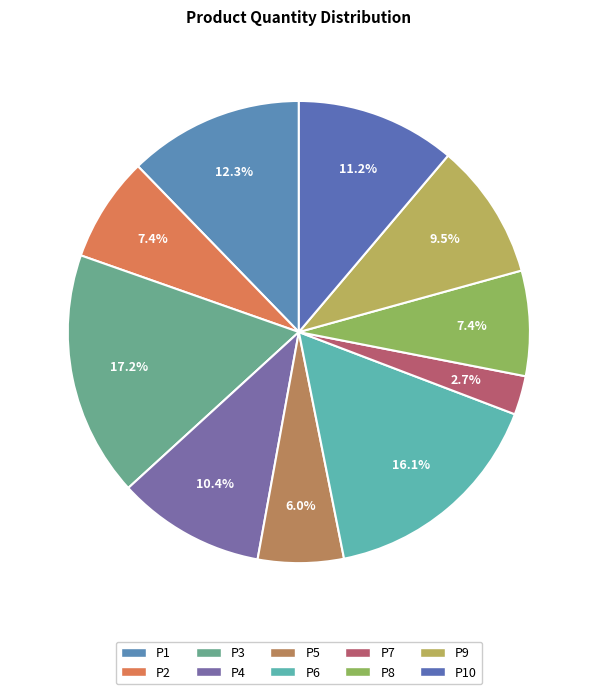

How many segments does this pie chart have?

10